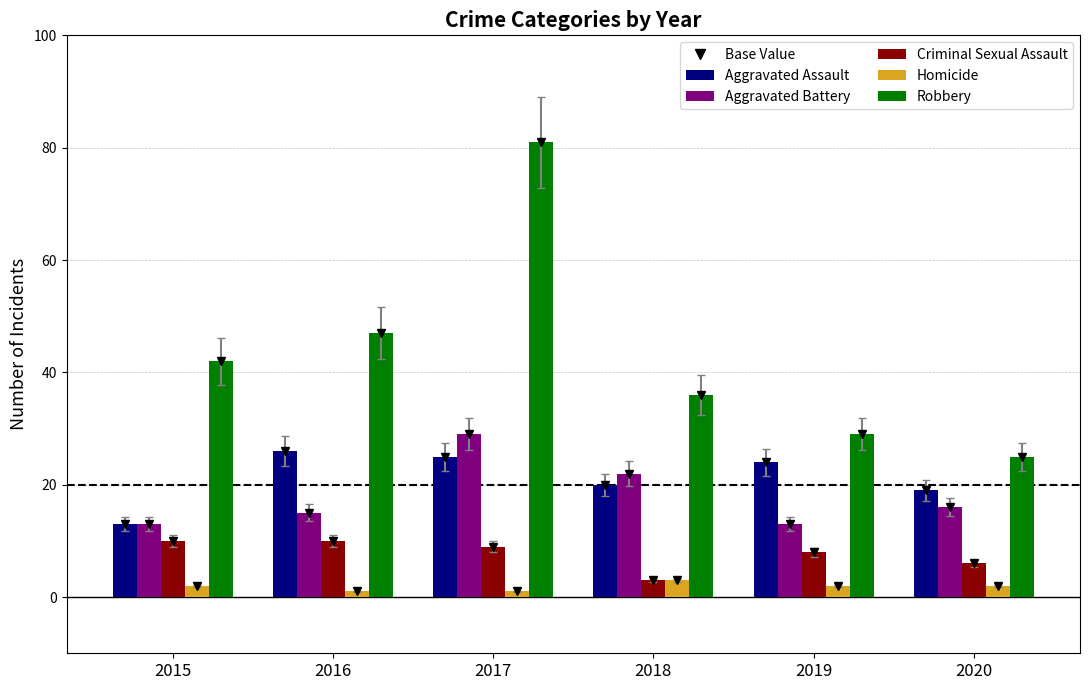

Which category has the lowest value in the Robbery series?

2020